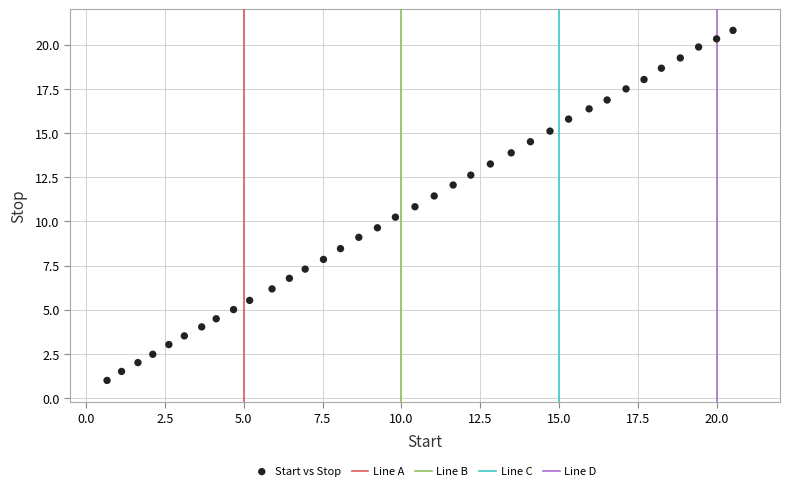

What is the range of Y values (max minus min)?

19.8